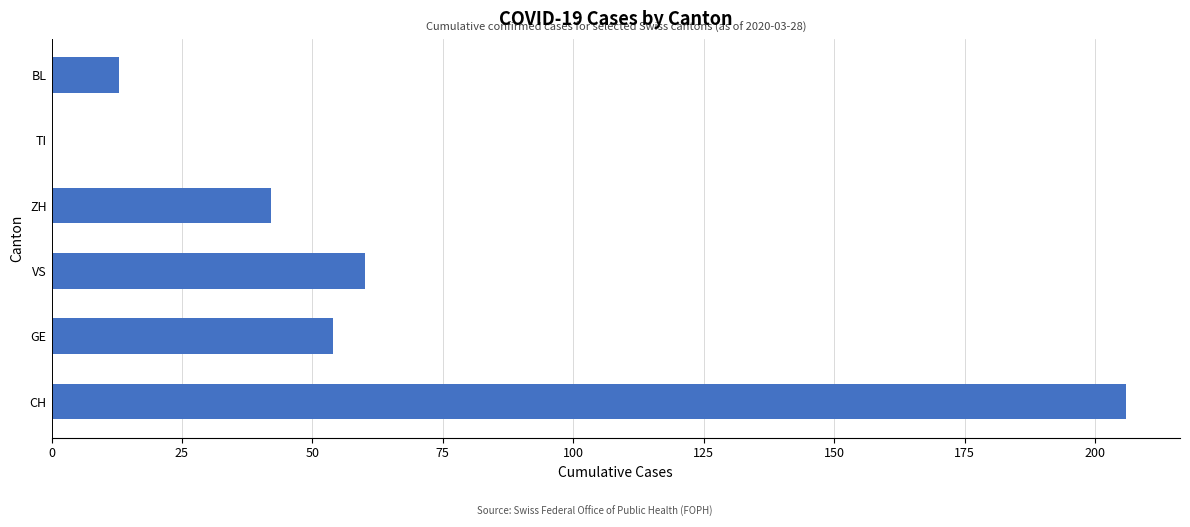

What are all the series names shown in the legend?

CH, GE, VS, ZH, TI, BL